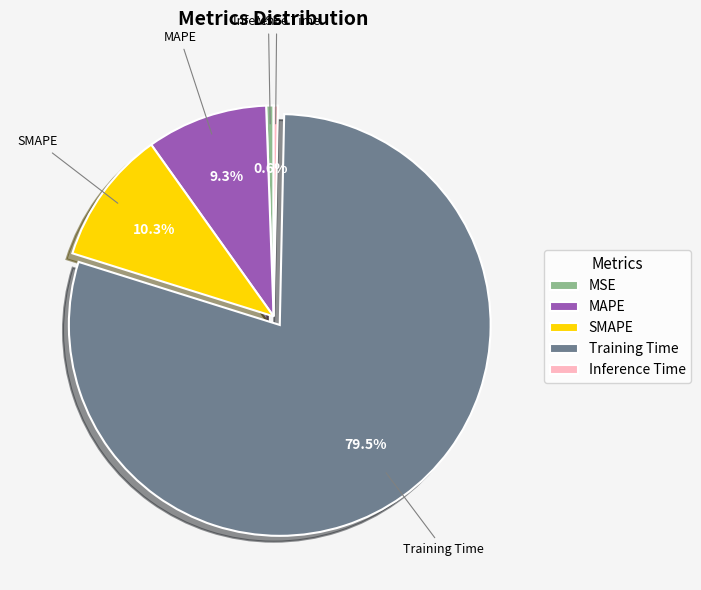

Combined, do MAPE and Inference Time account for over 50%?

No